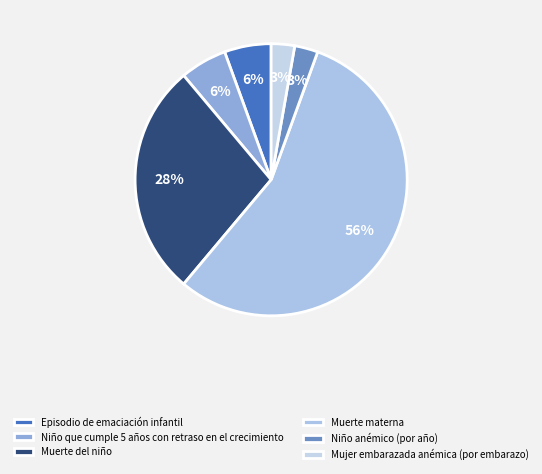

Do Mujer embarazada anémica (por embarazo) and Niño que cumple 5 años con retraso en el crecimiento together represent more than half of the pie?

No